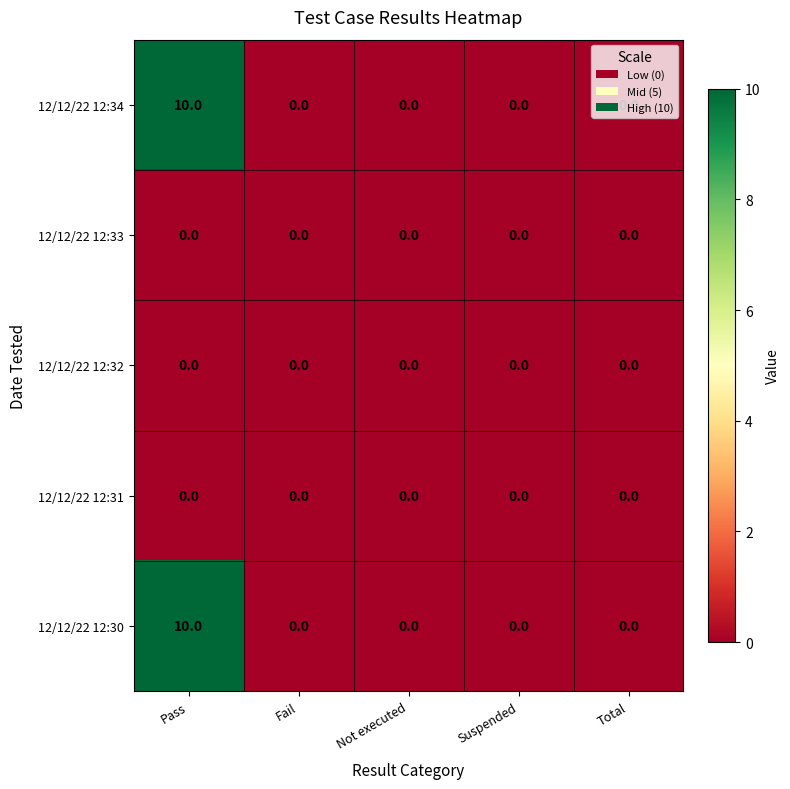

True or false: 12/12/22 12:34 has a value of -7 at Total.

False